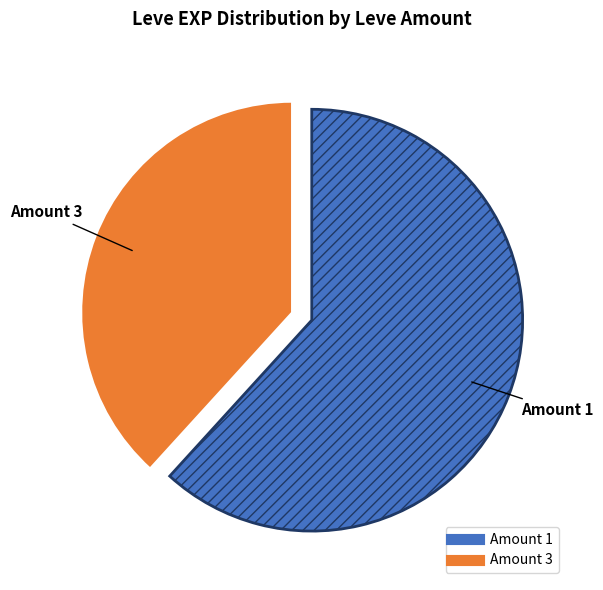

Does any single category account for the majority?

Yes